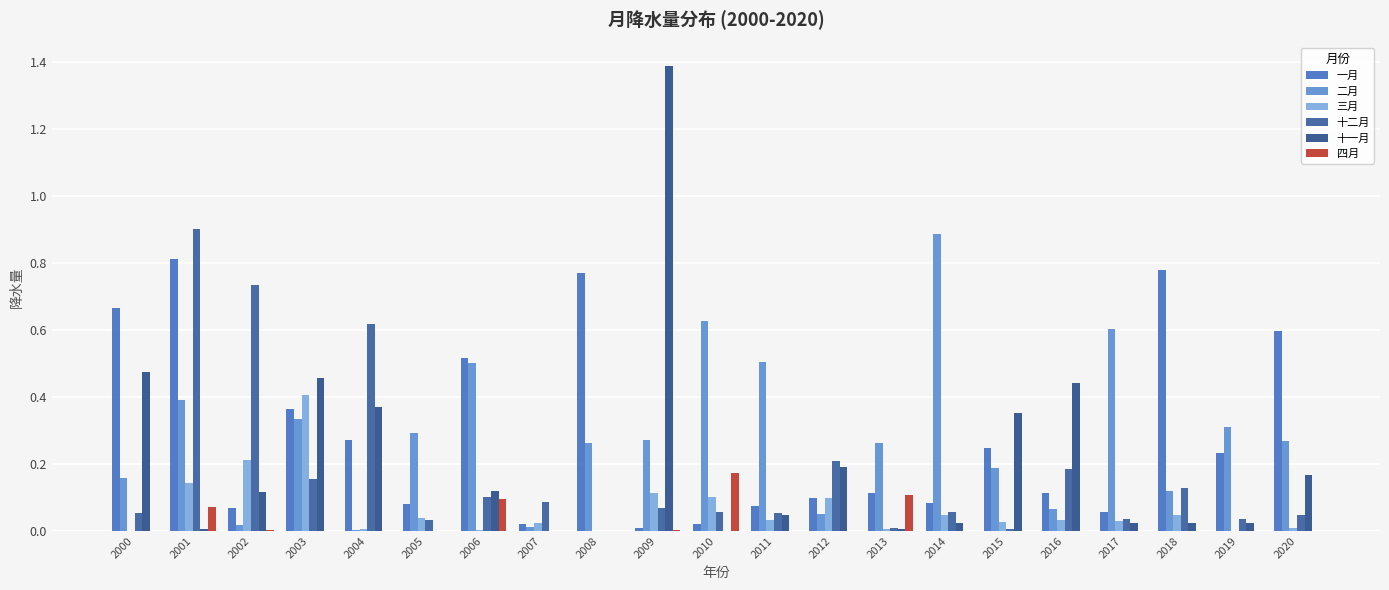

Rank the series at 2001 from highest to lowest value.

十二月, 一月, 二月, 三月, 四月, 十一月